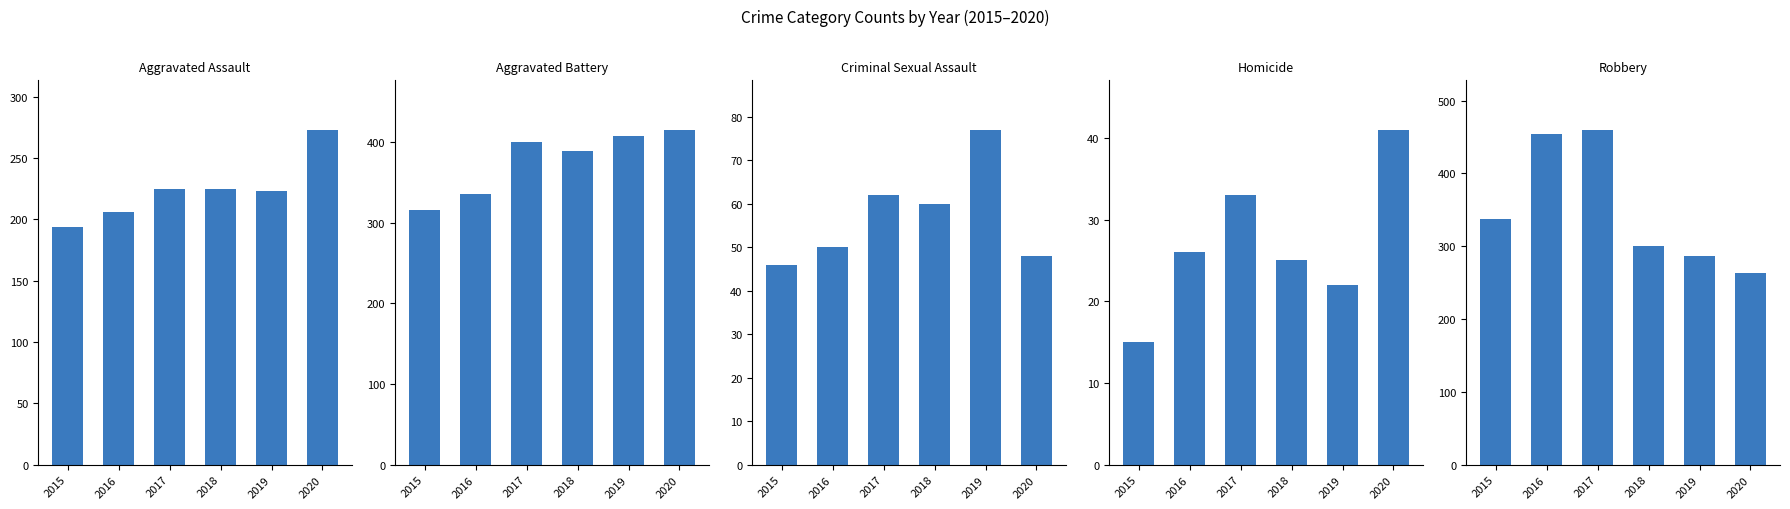

What is the approximate value of Aggravated Assault at 2019, to the nearest 10?

220